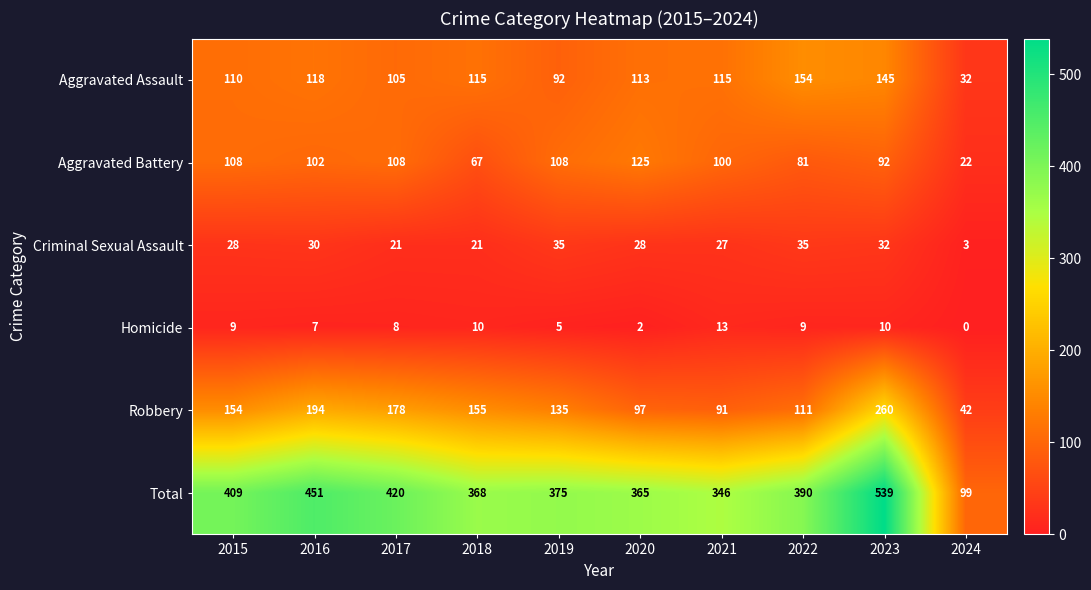

Which label corresponds to the largest value in the chart?

2023